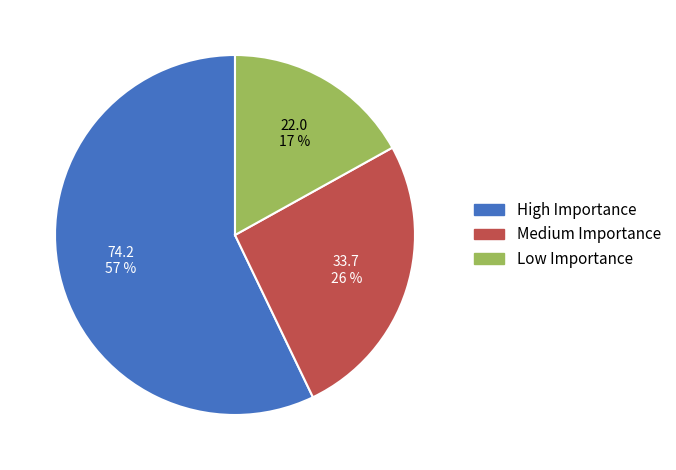

Is there any slice that represents more than half of the pie?

Yes